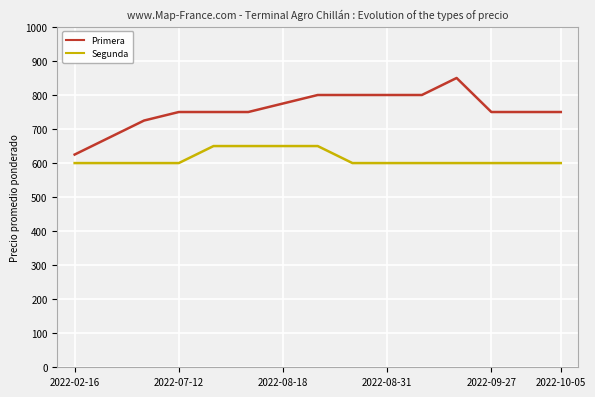

What is the lowest value of the Primera series?

625